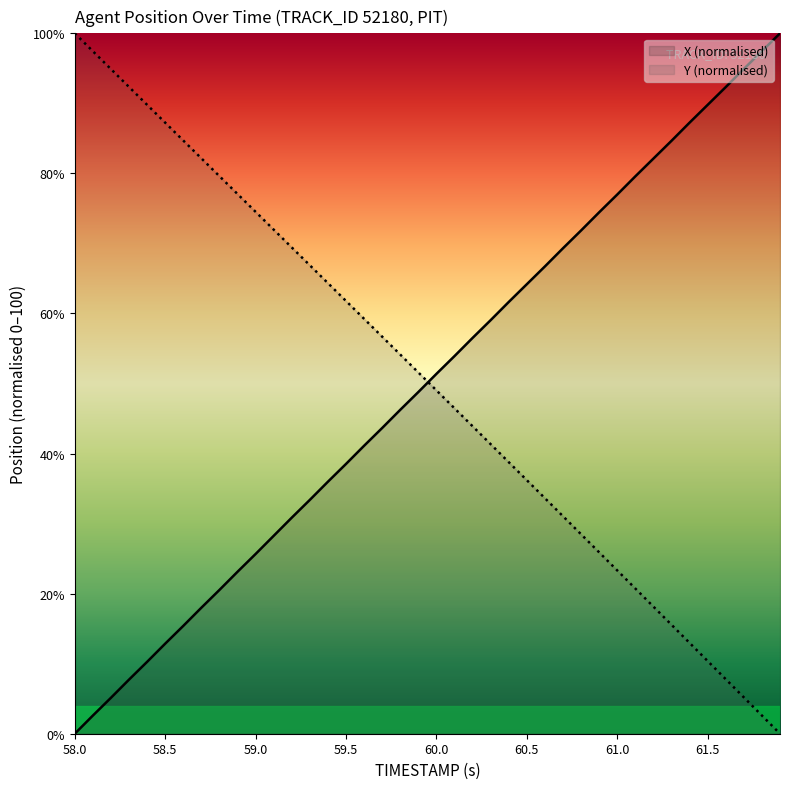

After their last crossing, which series has the higher values: X (normalised) or Y (normalised)?

X (normalised)